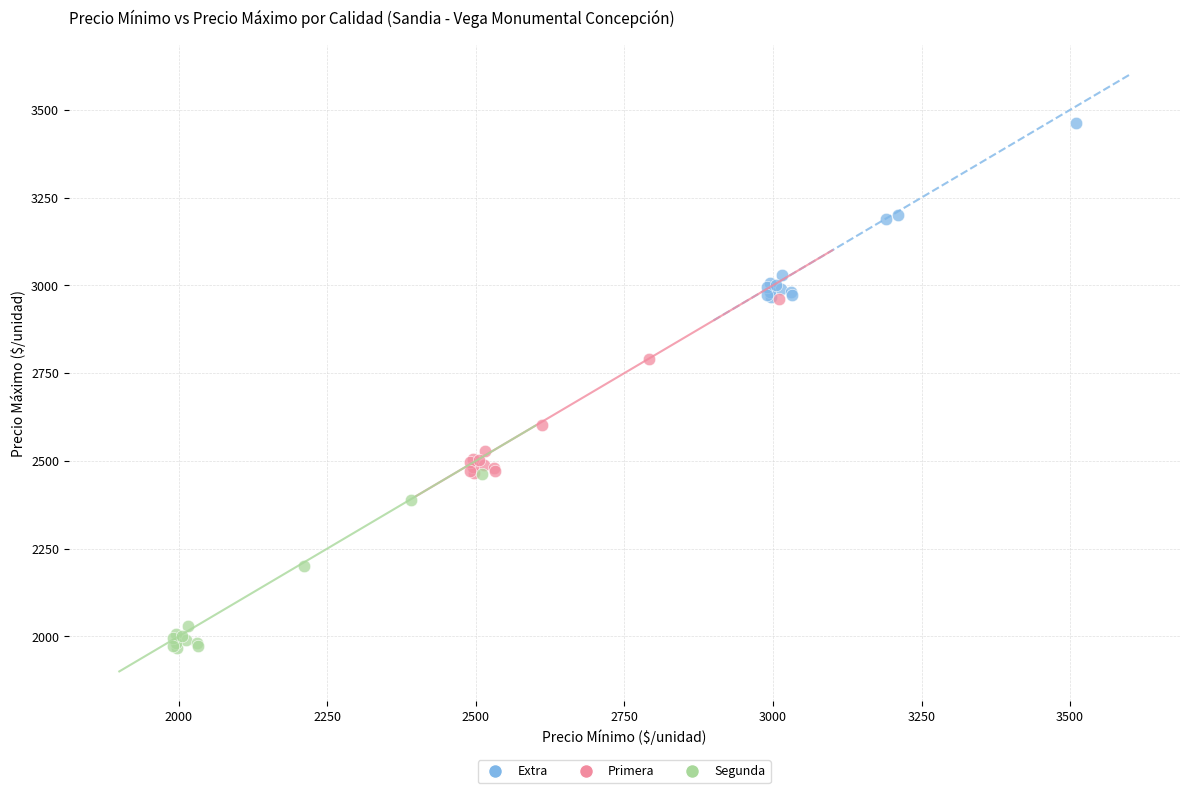

Which series reaches the minimum Y coordinate?

Segunda